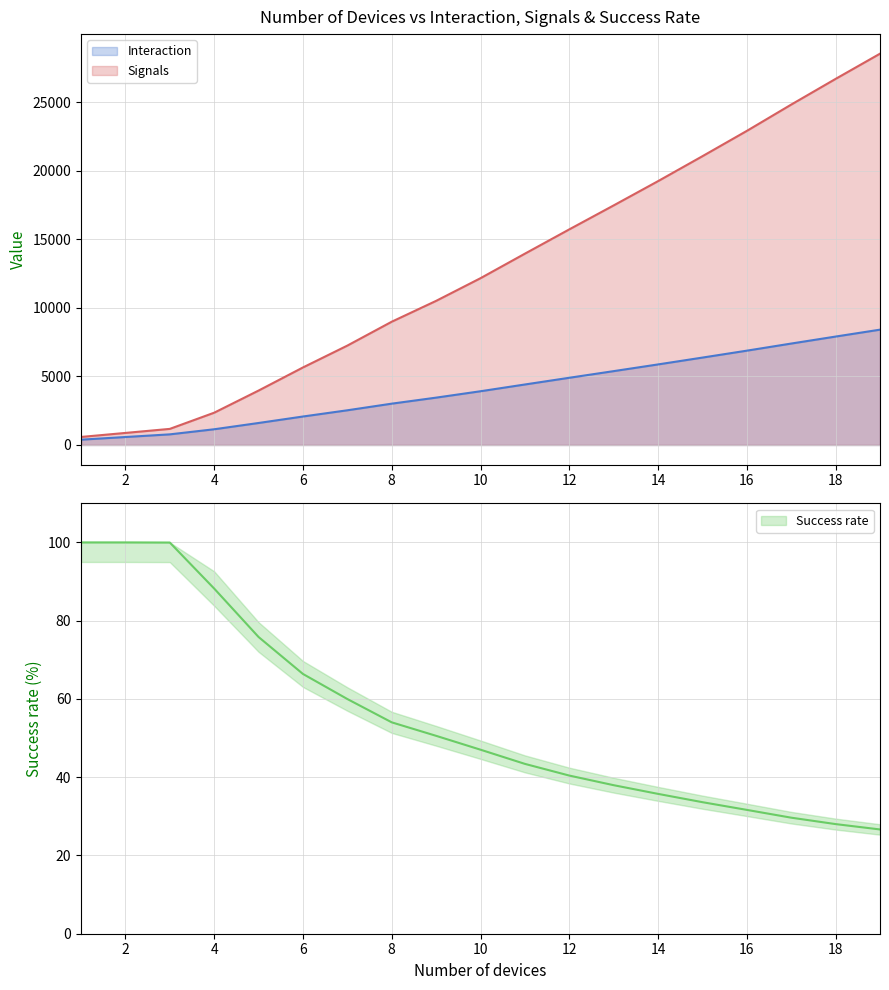

The value of Success rate at 10 is 21.2. True or false?

False